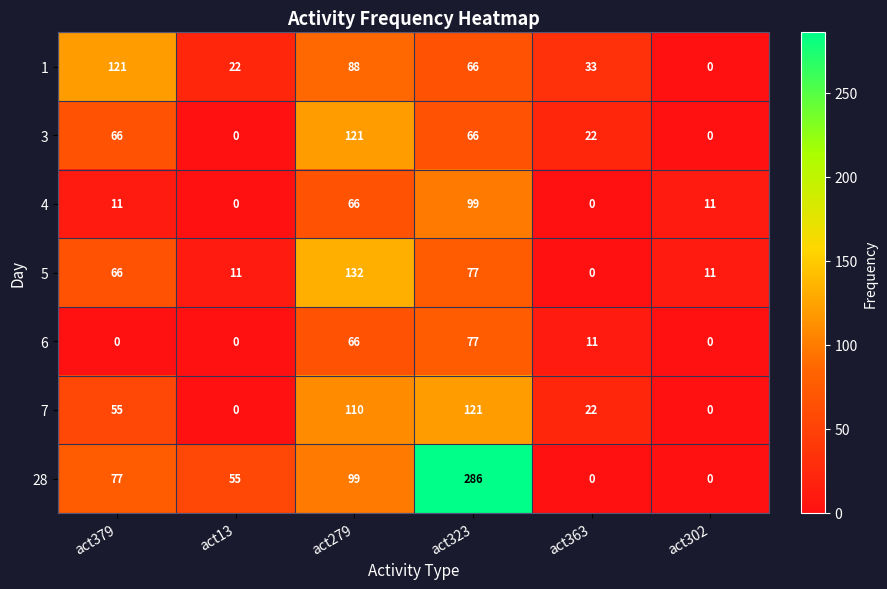

The 7 series shows 0 at act302. True or false?

True